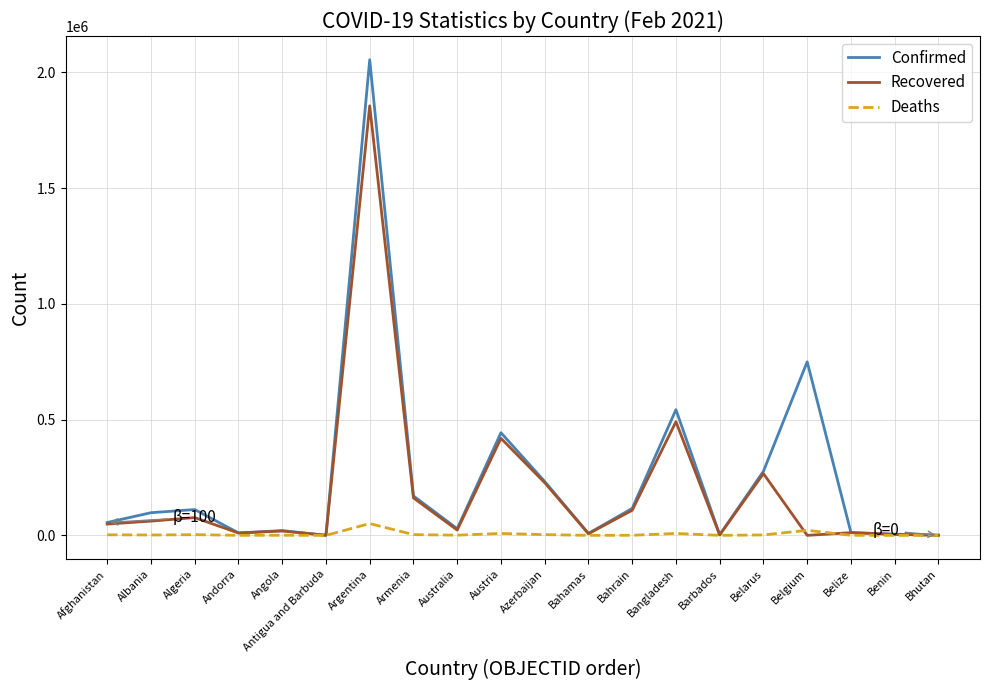

What is the difference between the highest and lowest values at Argentina?

2003681